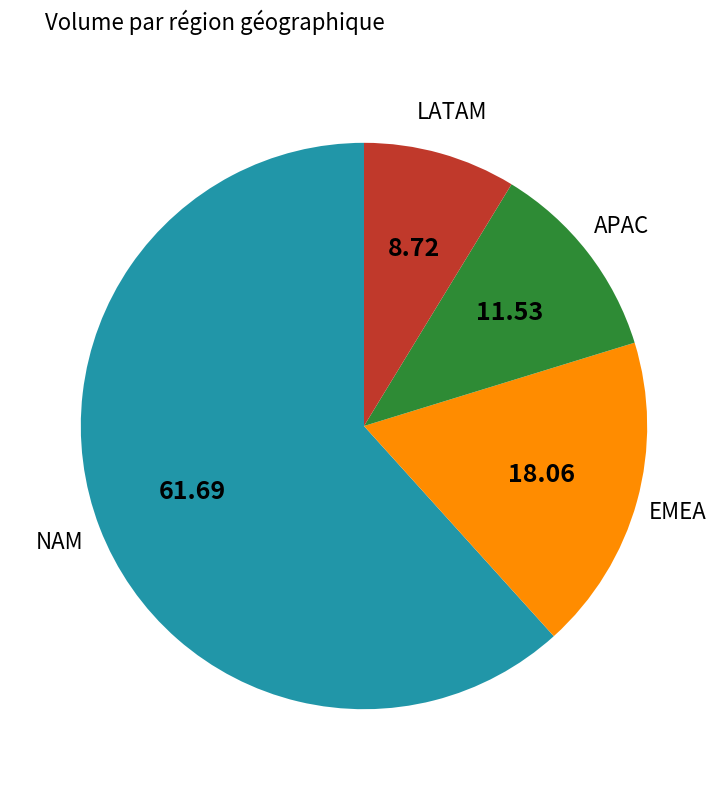

What is the majority slice?

NAM